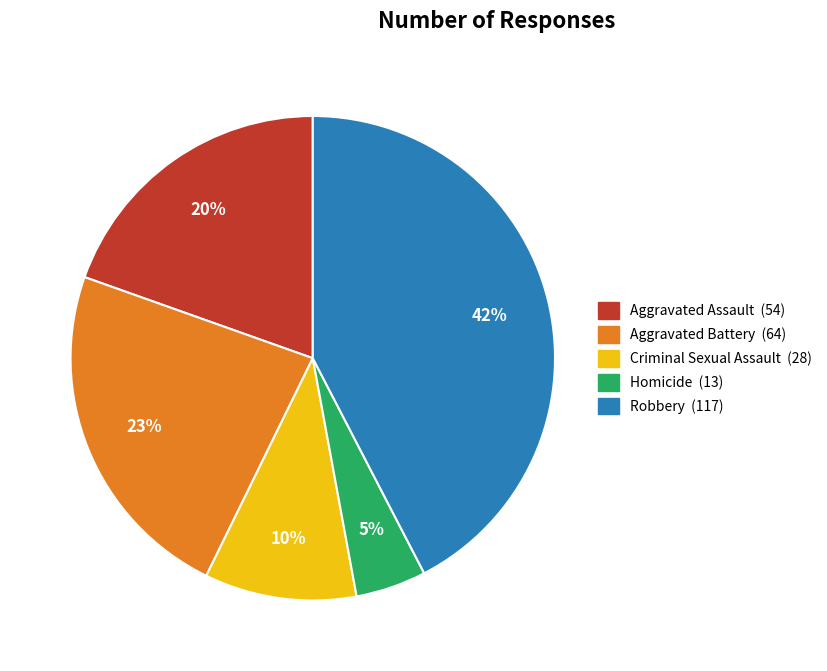

Is it true that Aggravated Assault is 10% of the pie?

False